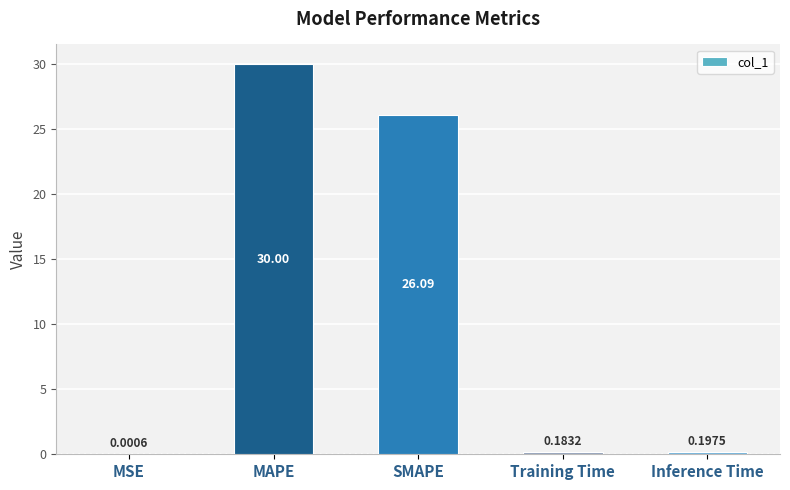

Which category has the highest value across all series?

MAPE